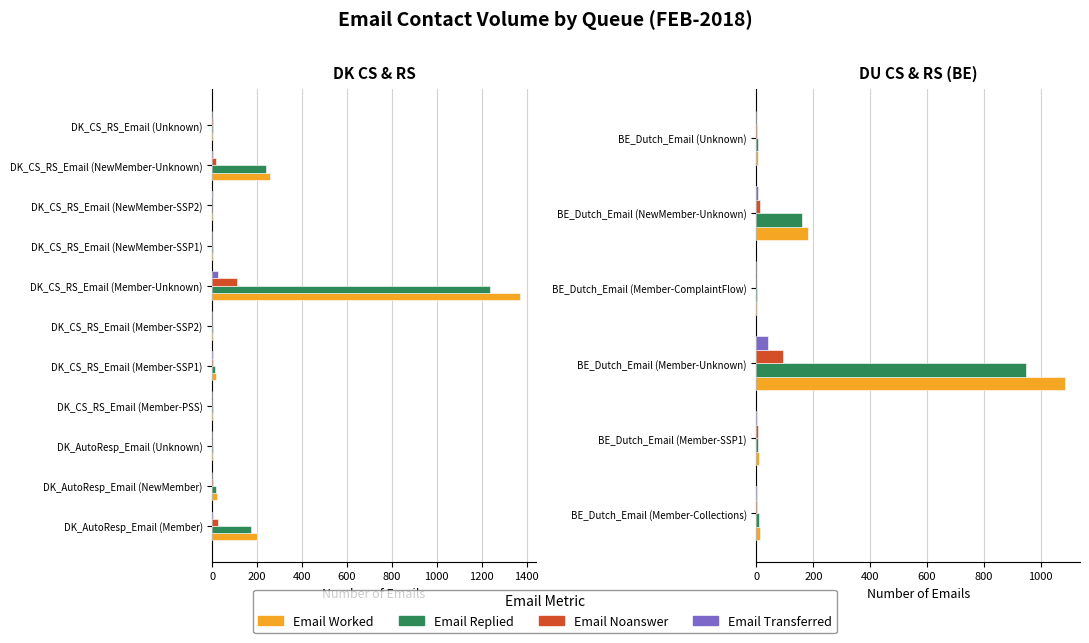

Which series has the widest spread of values?

Email Worked